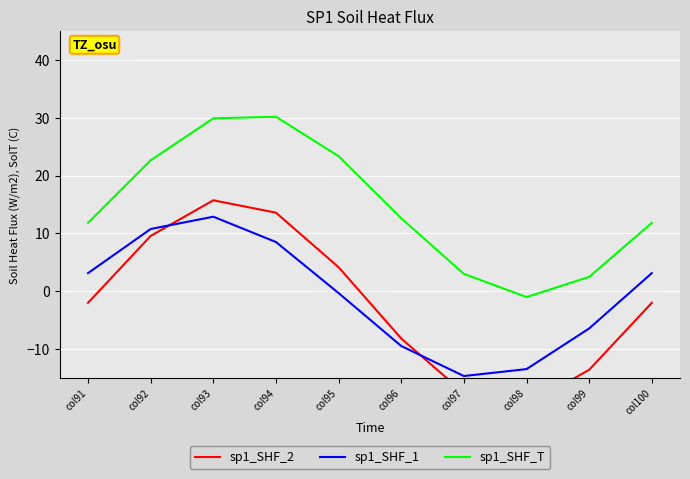

True or false: sp1_SHF_2 has more than 2 points higher than both neighbors.

False